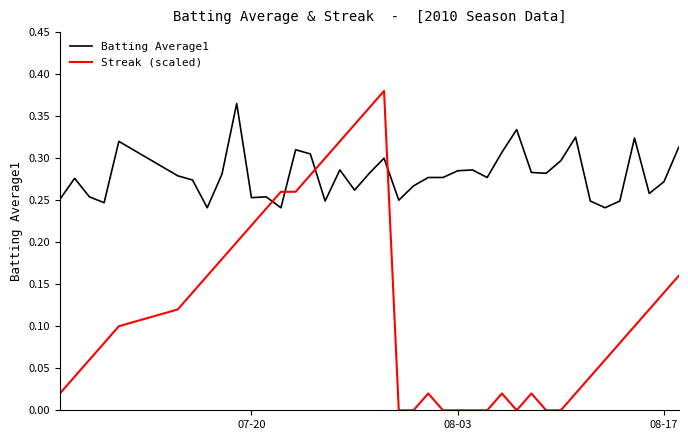

Which series has the largest total across all categories?

Batting Average1